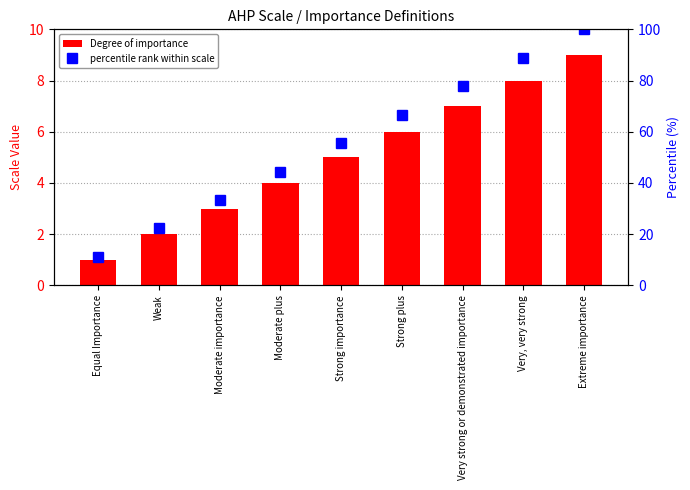

Which category has the lowest value in the Degree of importance series?

Equal Importance